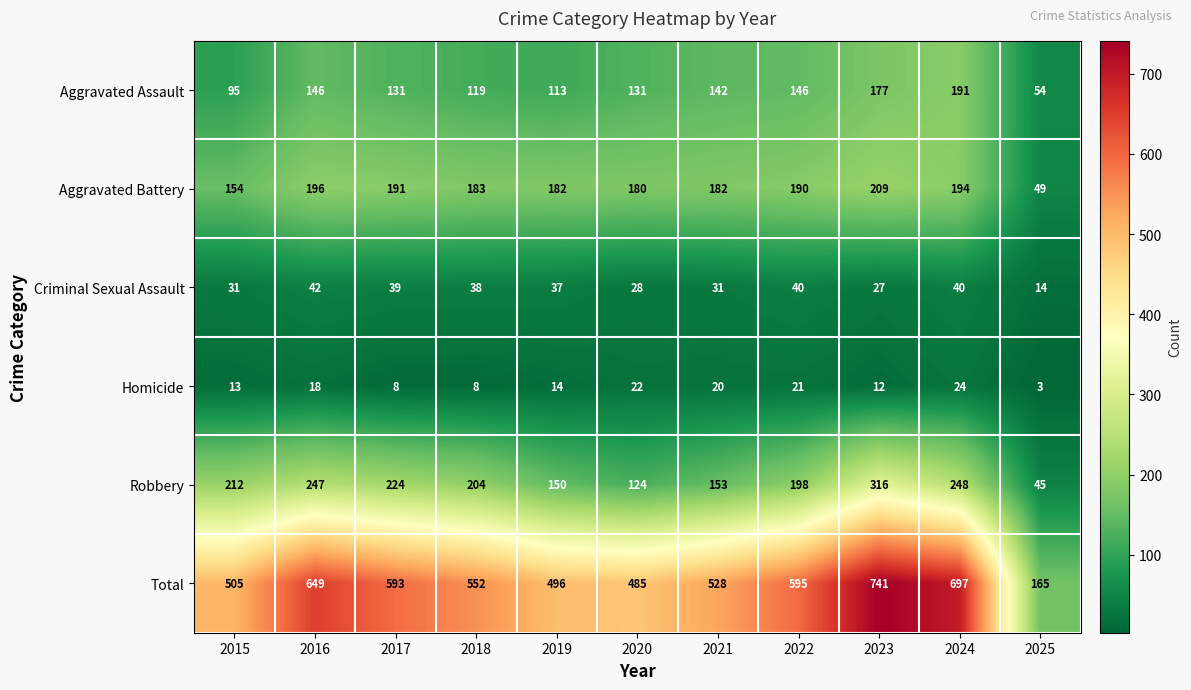

Is it true that Criminal Sexual Assault equals 39 at 2017?

True